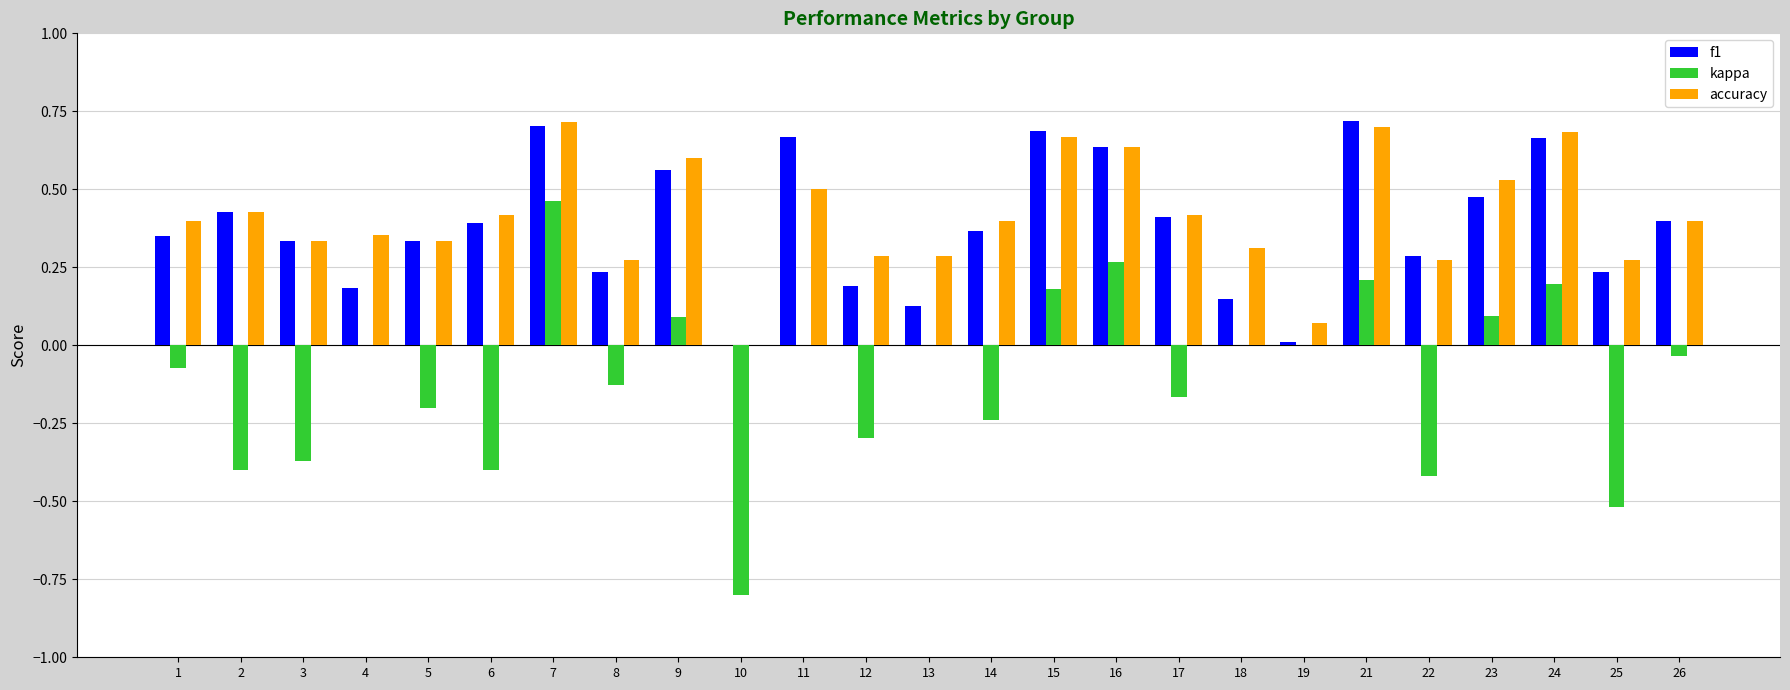

Is the value of kappa at 5 greater than the value of accuracy at 3?

No